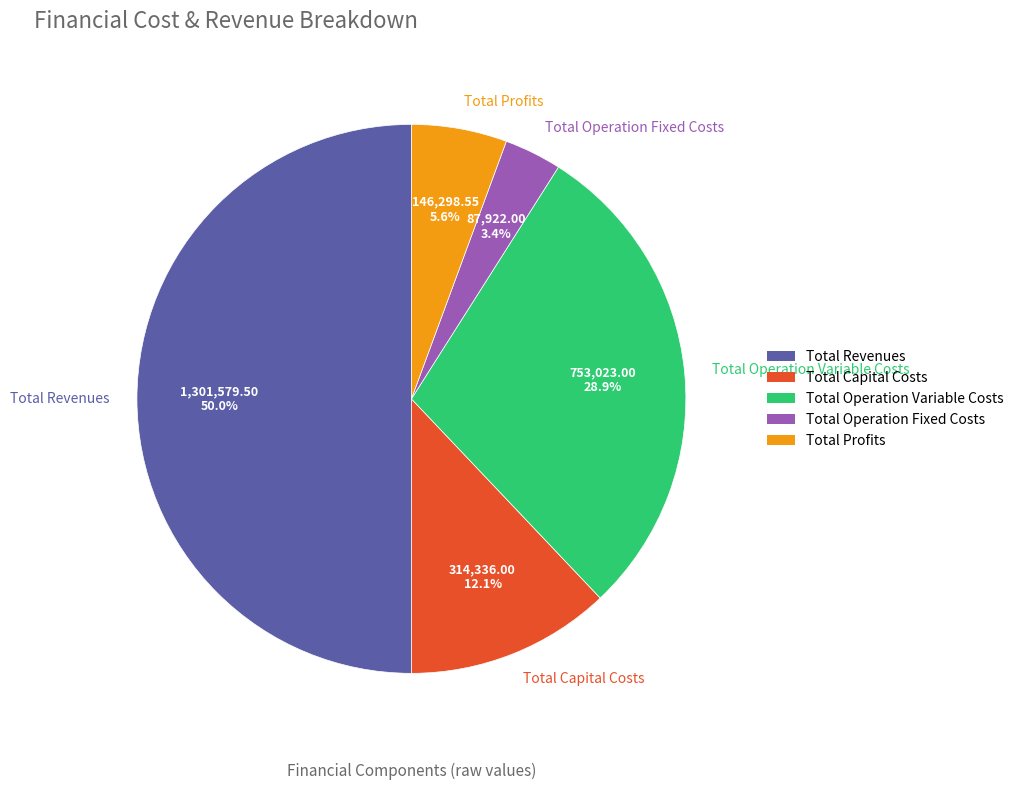

To the nearest percent, what percentage of the pie is Total Operation Variable Costs?

29%